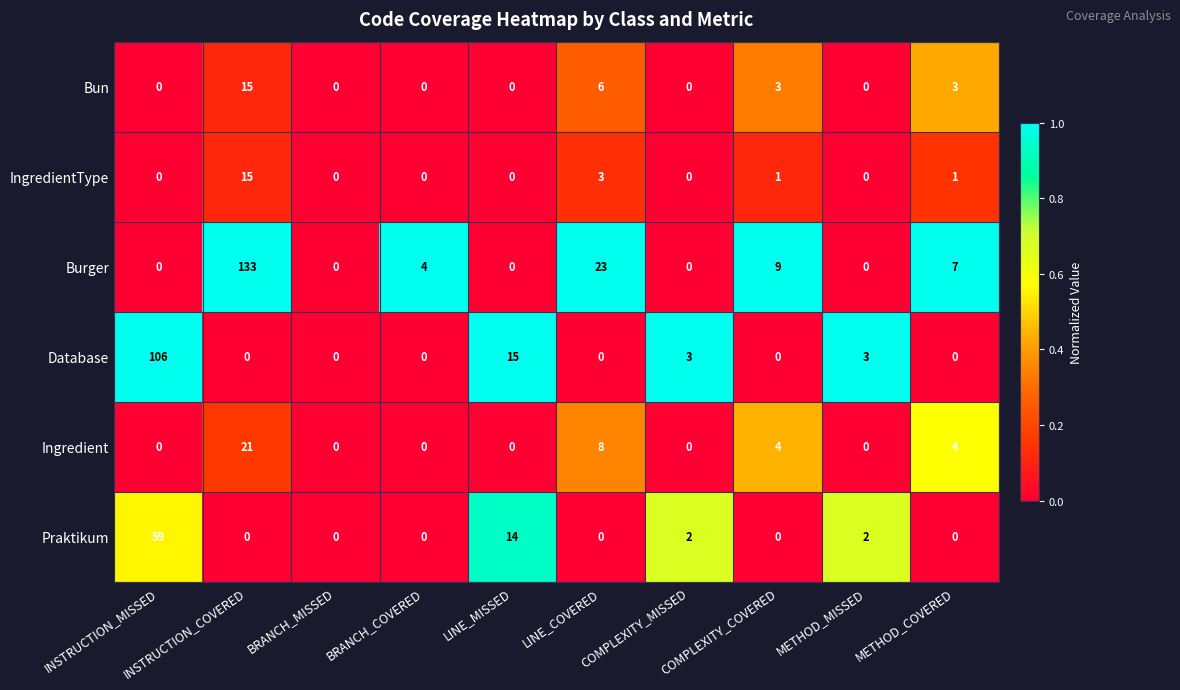

Which series has the largest total across all categories?

Burger